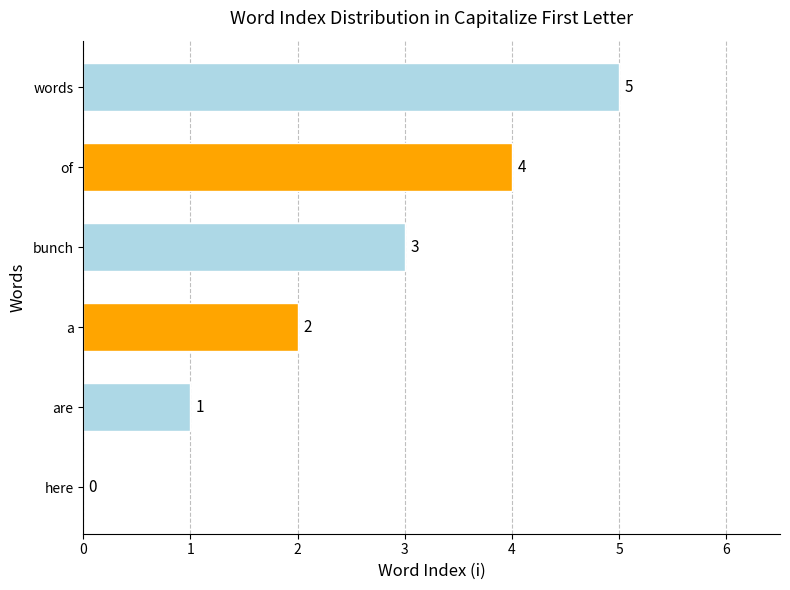

The chart shows a value of 0 at here. True or false?

True